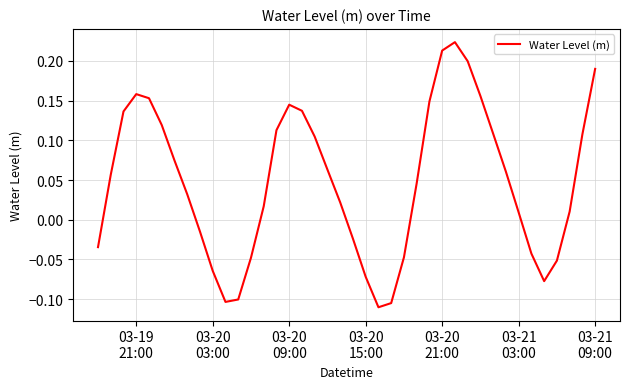

Is this an area chart (filled region under the line)?

No